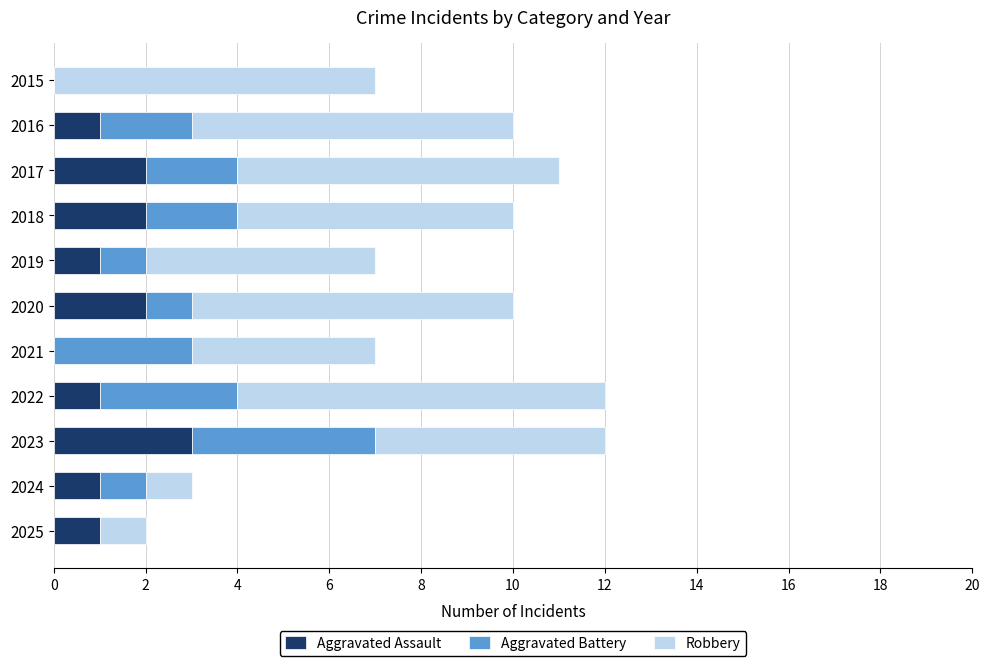

The value of Aggravated Assault at 2021 is -1. True or false?

False